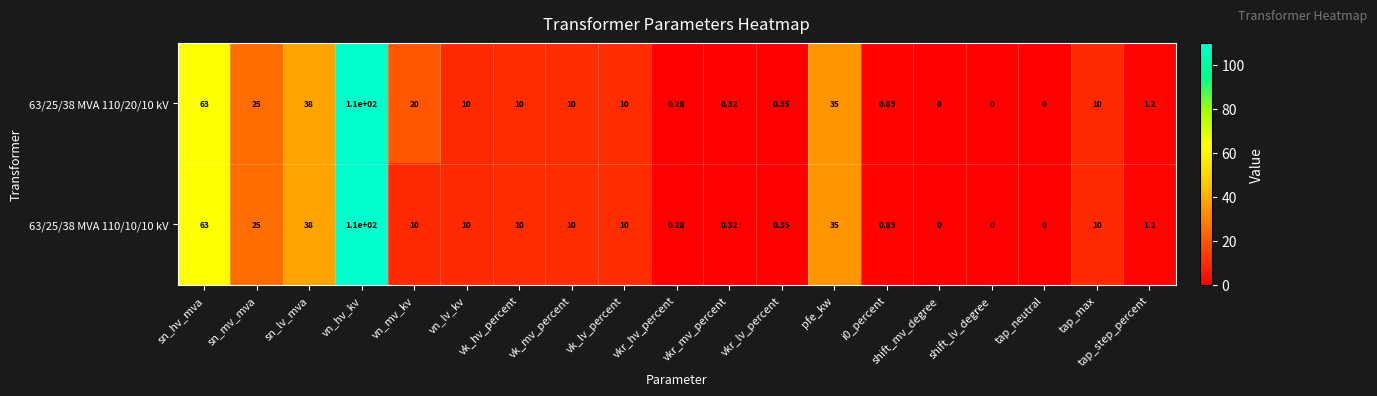

Which series has the largest total across all categories?

63/25/38 MVA 110/20/10 kV